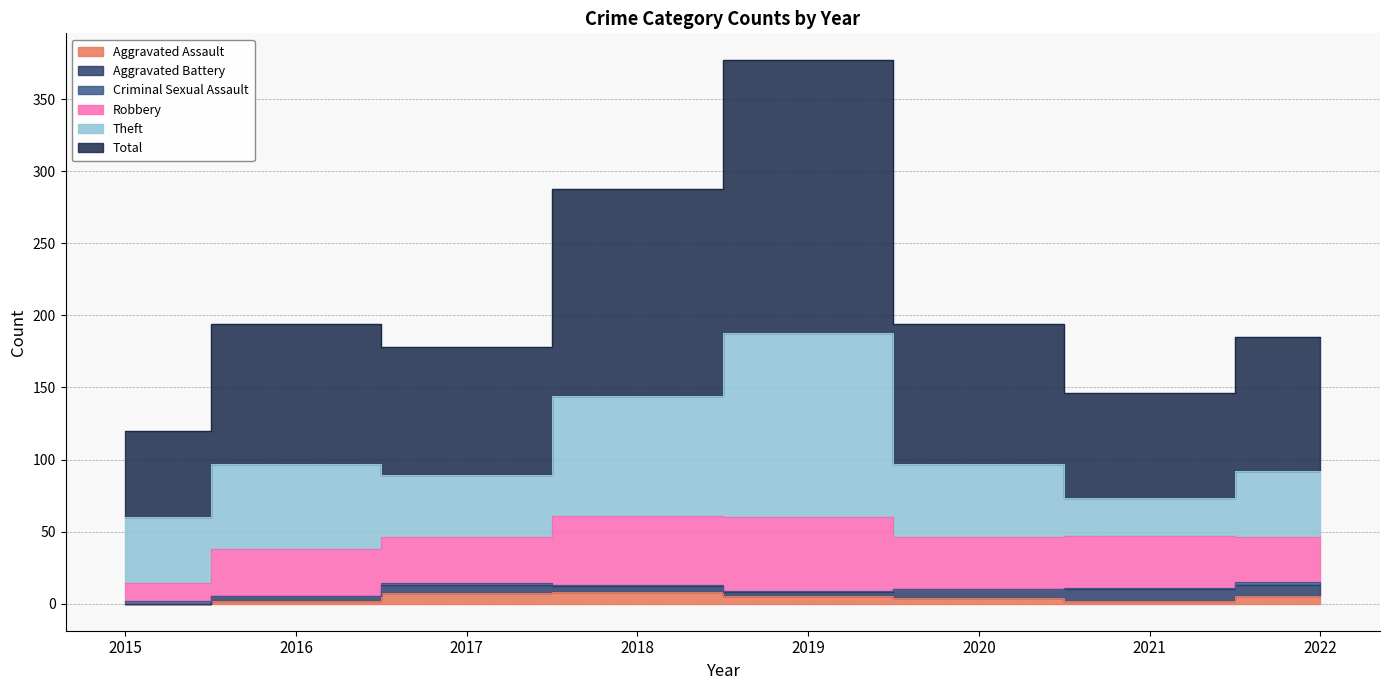

Reading left to right, list all the values displayed in this chart.

Aggravated Assault: 2015=0	2016=2	2017=7	2018=8	2019=5	2020=4	2021=2	2022=5
Aggravated Battery: 2015=0	2016=3	2017=6	2018=4	2019=3	2020=6	2021=8	2022=8
Criminal Sexual Assault: 2015=2	2016=0	2017=1	2018=1	2019=1	2020=0	2021=1	2022=2
Robbery: 2015=12	2016=33	2017=32	2018=48	2019=51	2020=36	2021=36	2022=31
Theft: 2015=46	2016=59	2017=43	2018=83	2019=128	2020=51	2021=26	2022=46
Total: 2015=60	2016=97	2017=89	2018=144	2019=189	2020=97	2021=73	2022=93